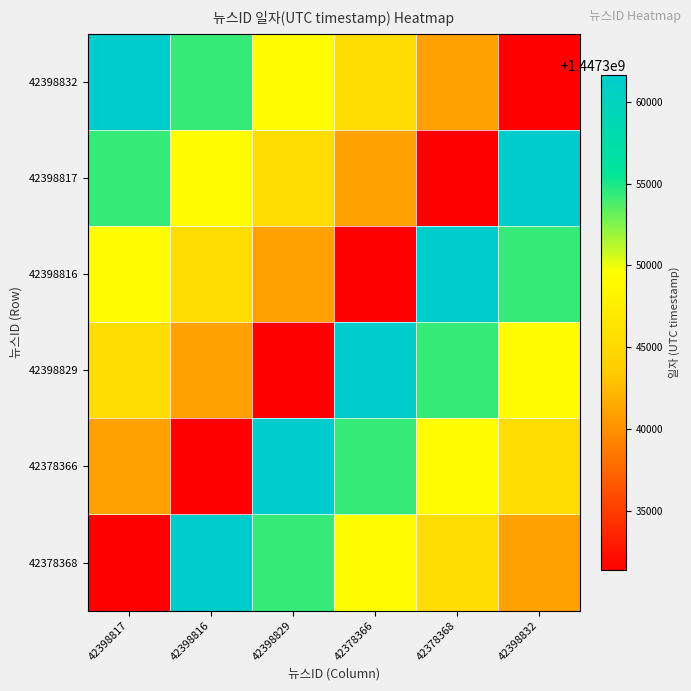

Reading right to left, what are all the values shown in this chart?

42398832: 42398832=1447331416	42378368=1447341016	42378366=1447345526	42398829=1447349407	42398816=1447354305	42398817=1447361638
42398817: 42398832=1447361638	42378368=1447331416	42378366=1447341016	42398829=1447345526	42398816=1447349407	42398817=1447354305
42398816: 42398832=1447354305	42378368=1447361638	42378366=1447331416	42398829=1447341016	42398816=1447345526	42398817=1447349407
42398829: 42398832=1447349407	42378368=1447354305	42378366=1447361638	42398829=1447331416	42398816=1447341016	42398817=1447345526
42378366: 42398832=1447345526	42378368=1447349407	42378366=1447354305	42398829=1447361638	42398816=1447331416	42398817=1447341016
42378368: 42398832=1447341016	42378368=1447345526	42378366=1447349407	42398829=1447354305	42398816=1447361638	42398817=1447331416